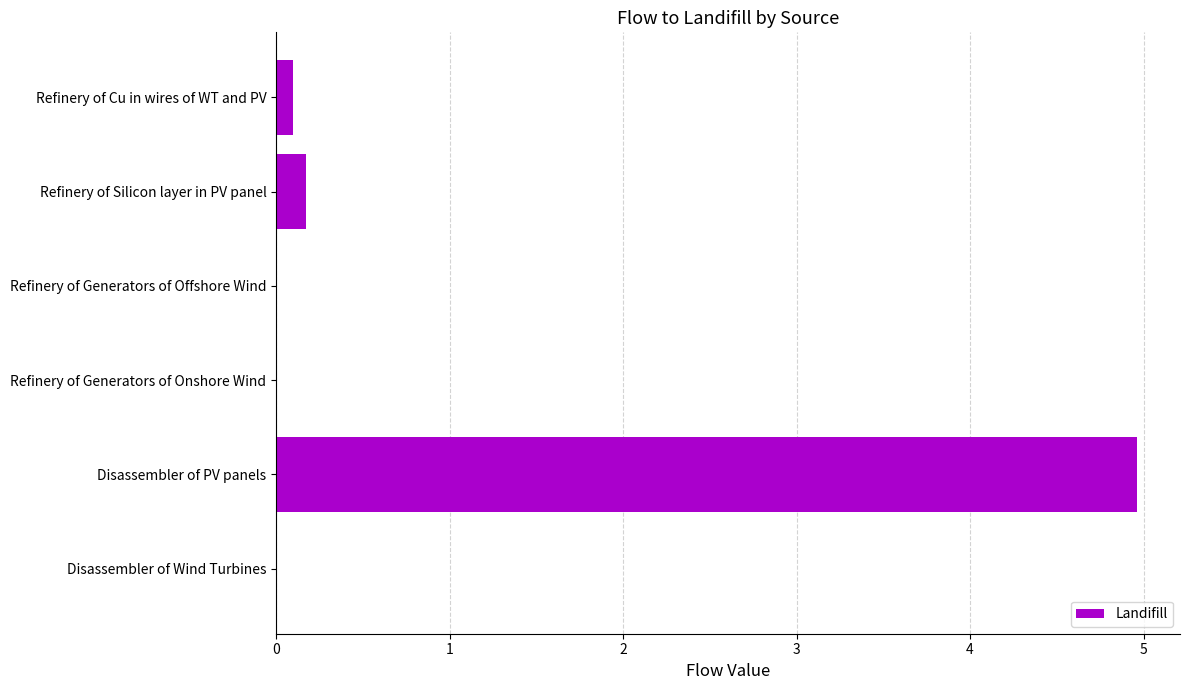

Where is the data nearest to the value 2?

Refinery of Silicon layer in PV panel